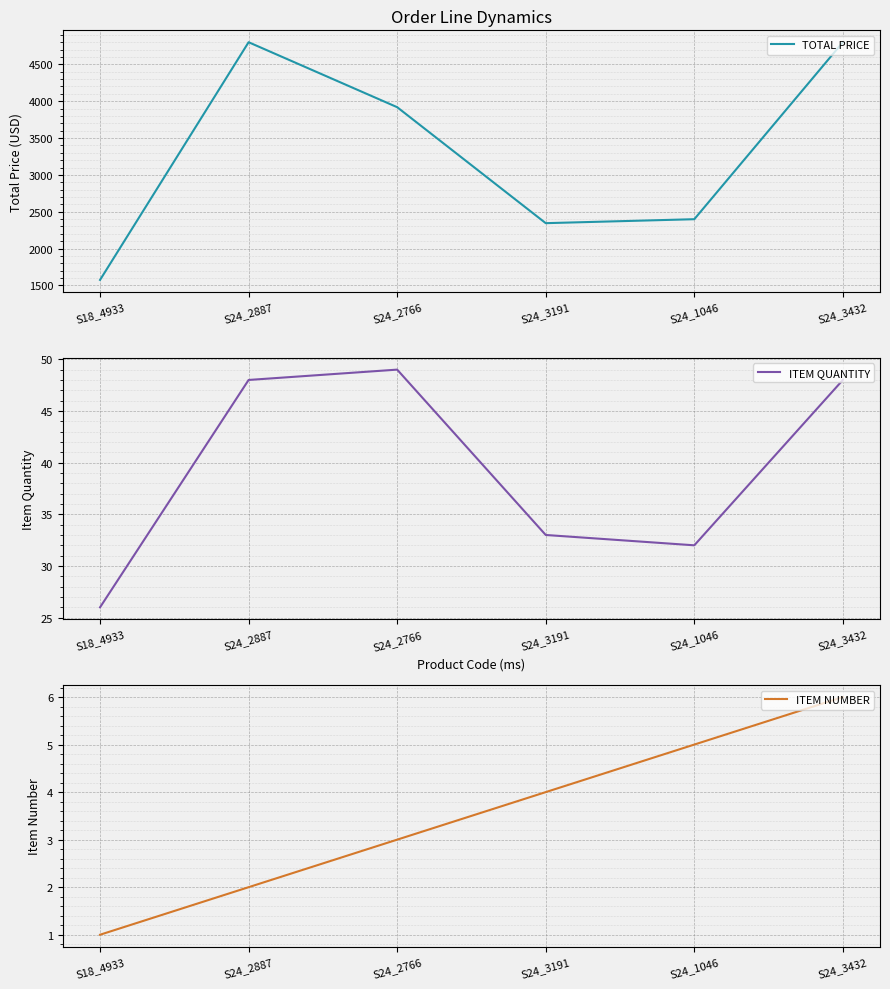

How many lines are shown in the chart?

3